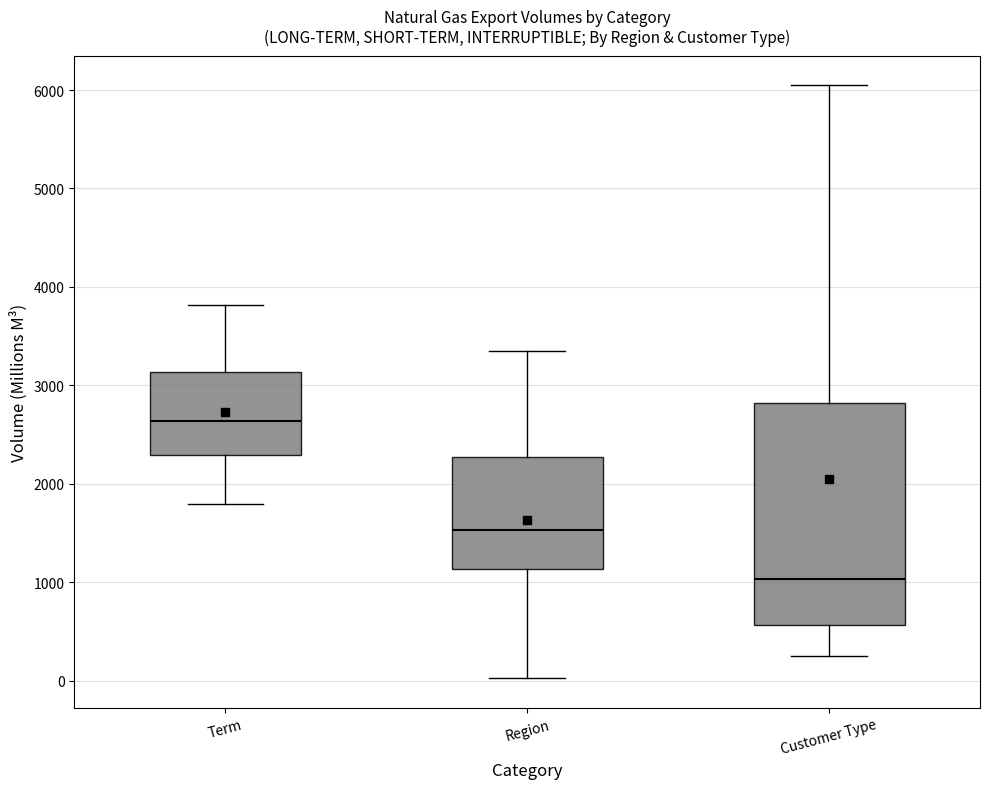

Reading left to right, transcribe this box plot: for each box, give where its median line is, the range the box spans, and where its two whiskers end, as read against the y-axis. The values are not printed on the chart, so give them approximately, as read against the axis.

Term: median 2600, box 2300 to 3100, whiskers 1800 to 3800
Region: median 1500, box 1100 to 2300, whiskers 0 to 3400
Customer Type: median 1000, box 600 to 2800, whiskers 200 to 6000